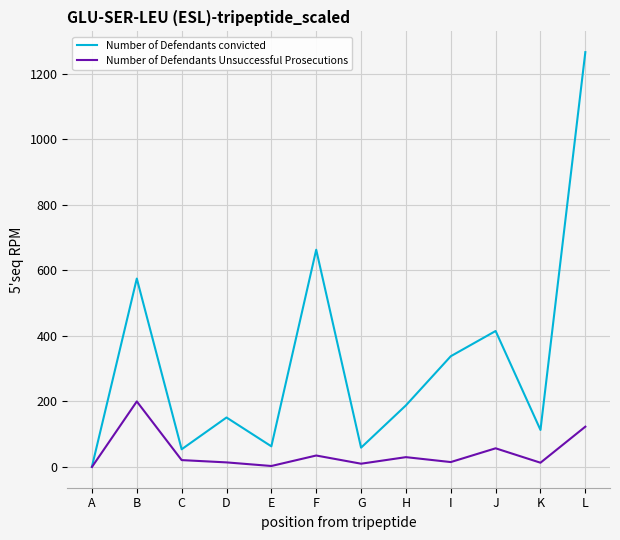

At which label is Number of Defendants convicted closest to 633?

F